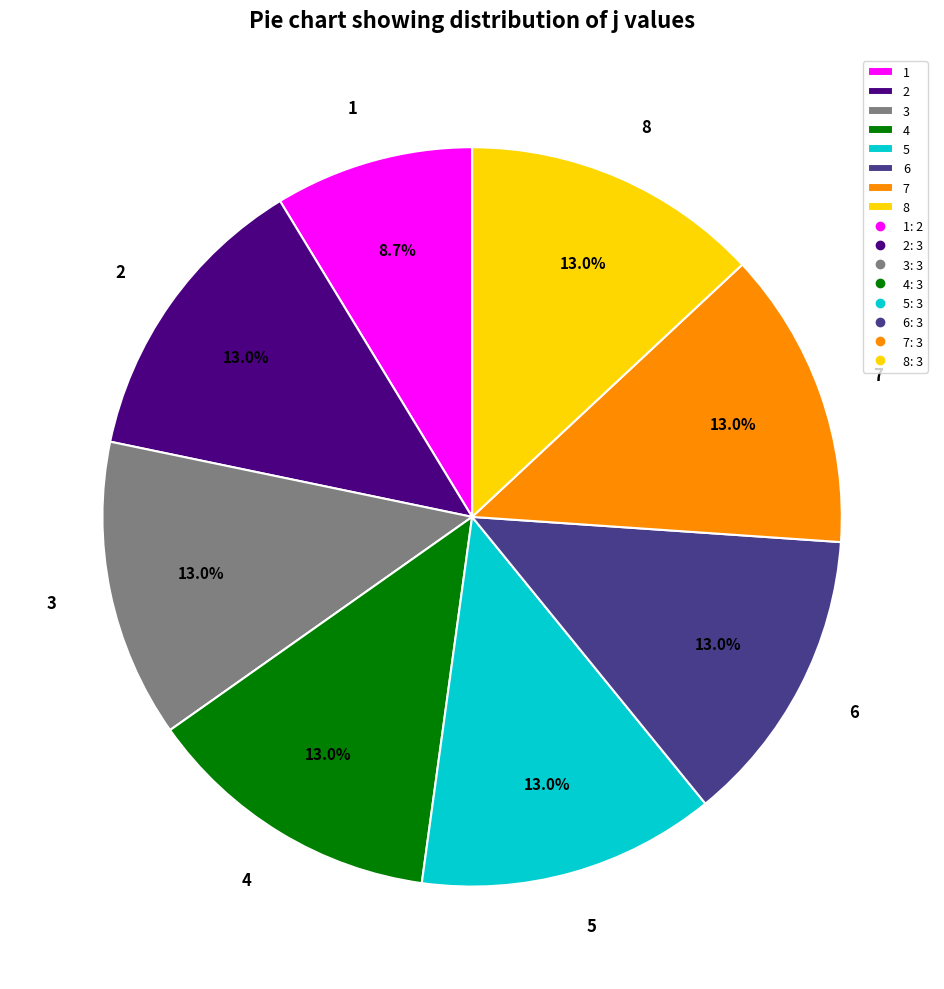

Is there any slice that represents more than half of the pie?

No